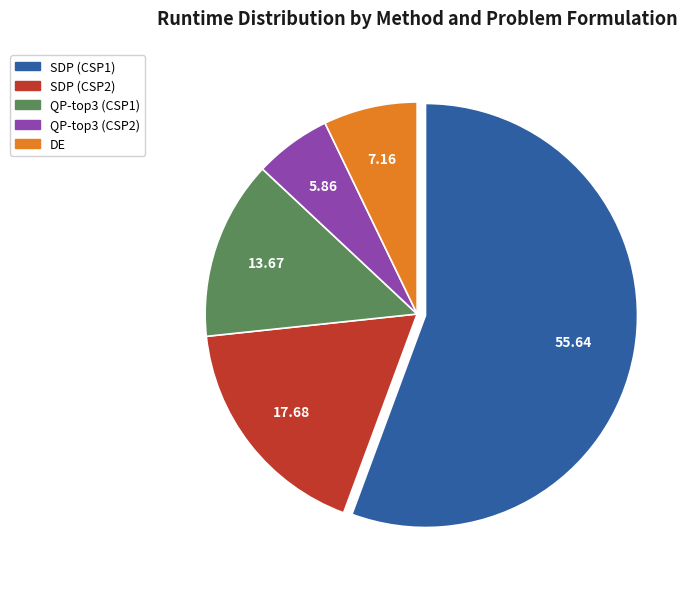

Rank the categories by value from highest to lowest.

SDP (CSP1), SDP (CSP2), QP-top3 (CSP1), DE, QP-top3 (CSP2)